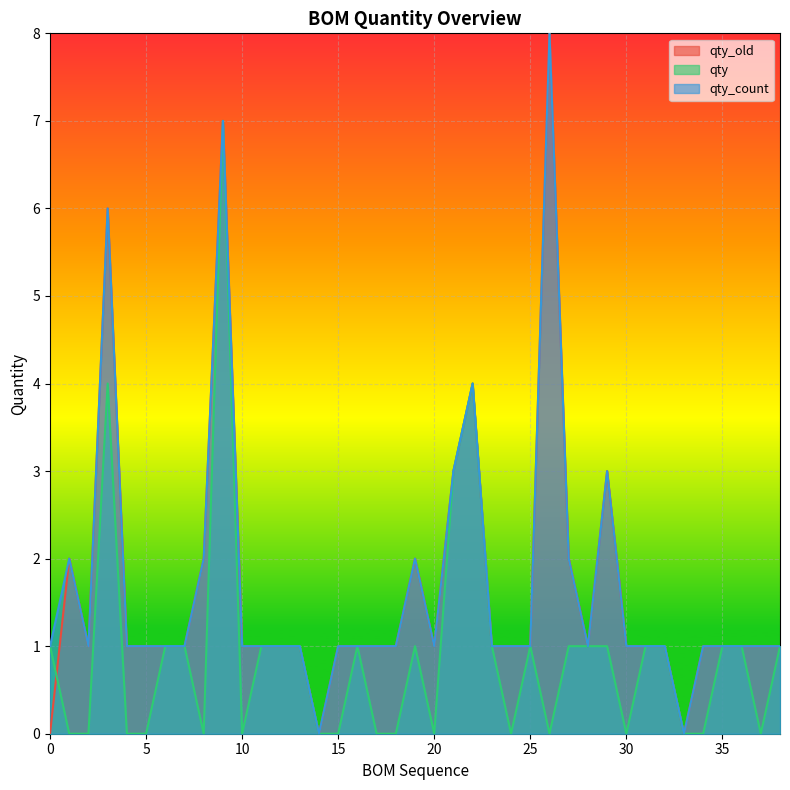

Between 2 and 31, which series saw the biggest shift?

qty